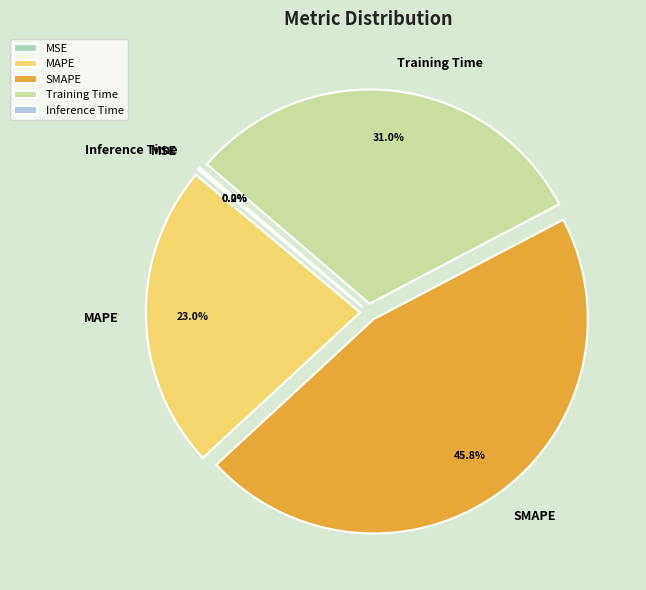

Is there a majority slice in this chart?

No